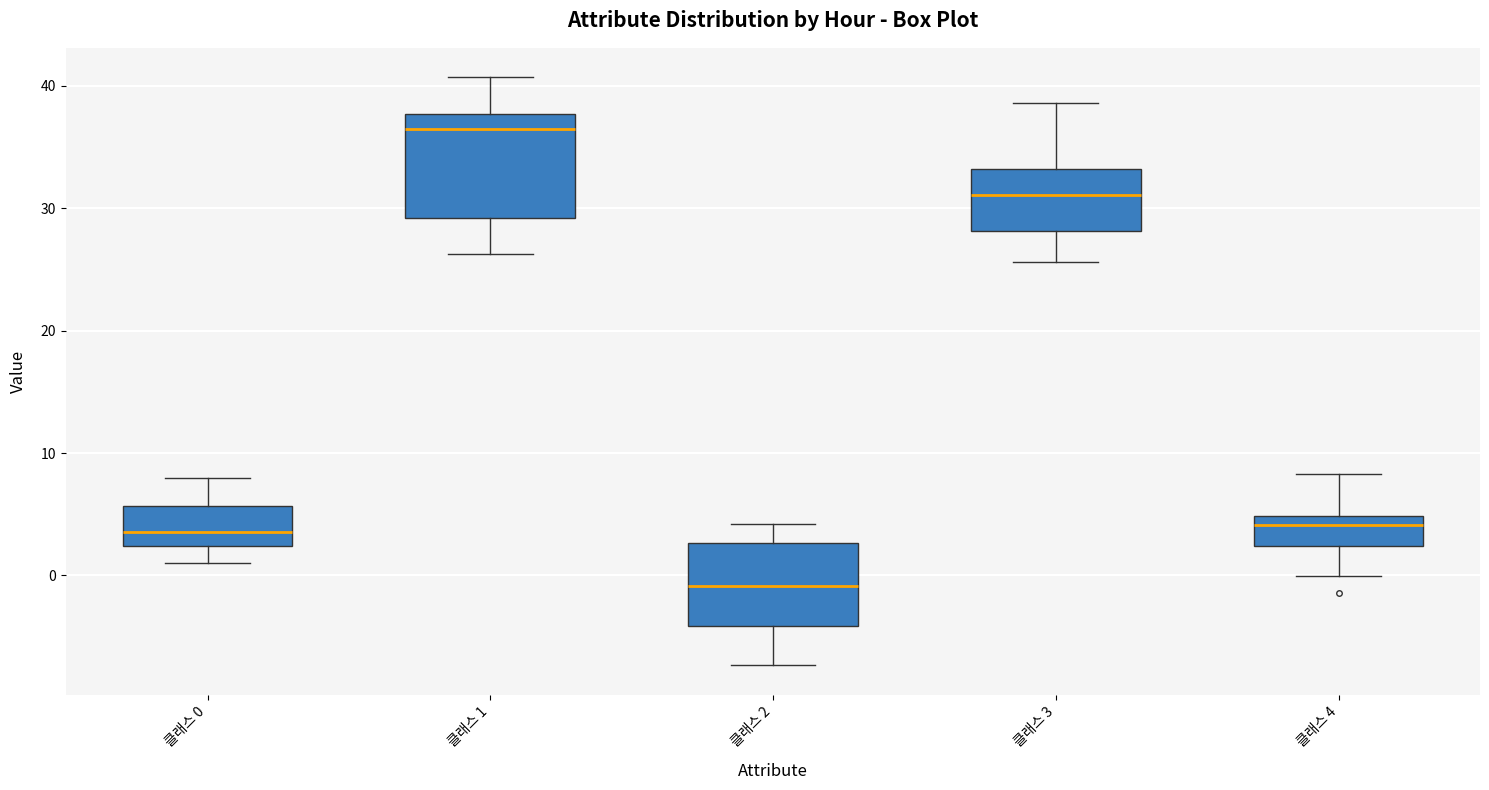

Which box's median line is the lowest?

클래스 2